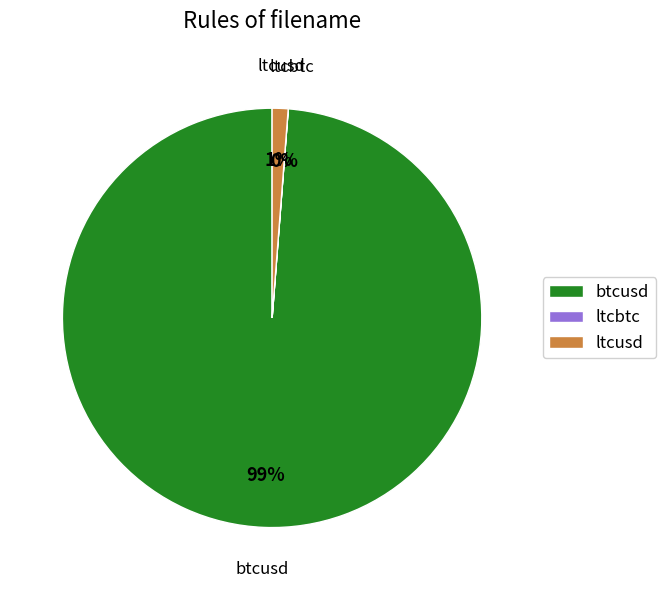

What percentage is the ltcusd slice, to the nearest percent?

1%